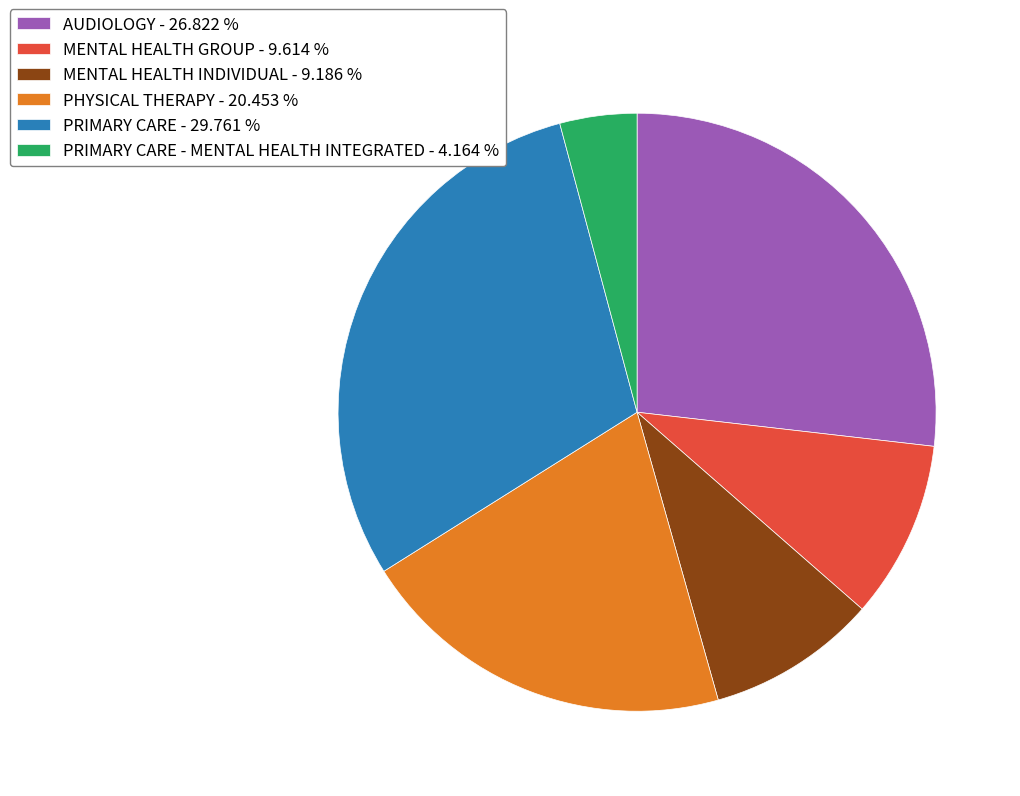

What is the ratio of the value at PRIMARY CARE - 29.761 % to the value at MENTAL HEALTH GROUP - 9.614 %?

3.1